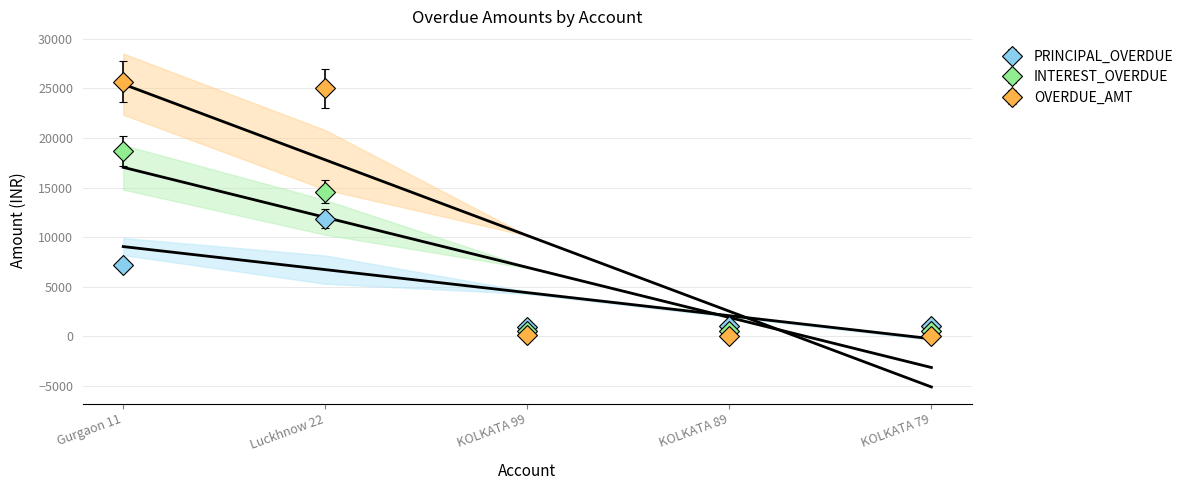

How many values in the PRINCIPAL_OVERDUE series exceed 1012?

2